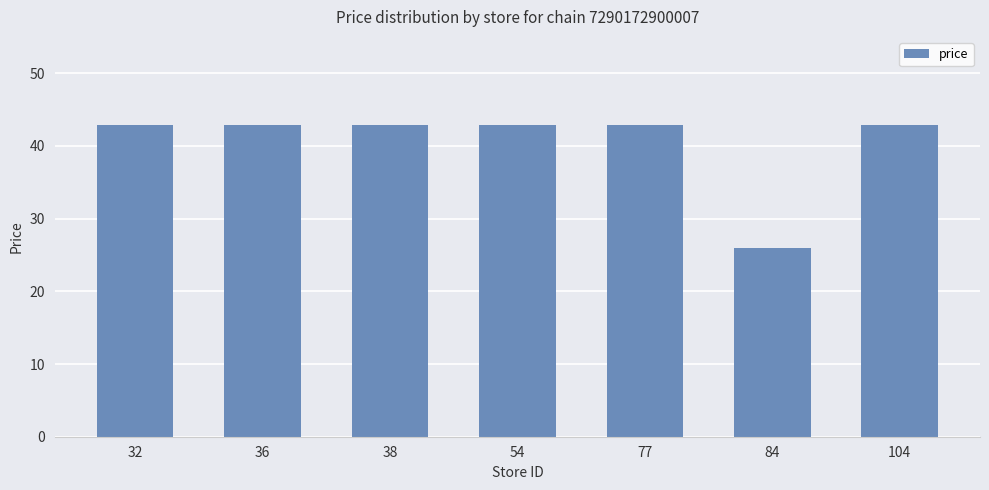

Is it true that the value at 104 is 42.9?

True